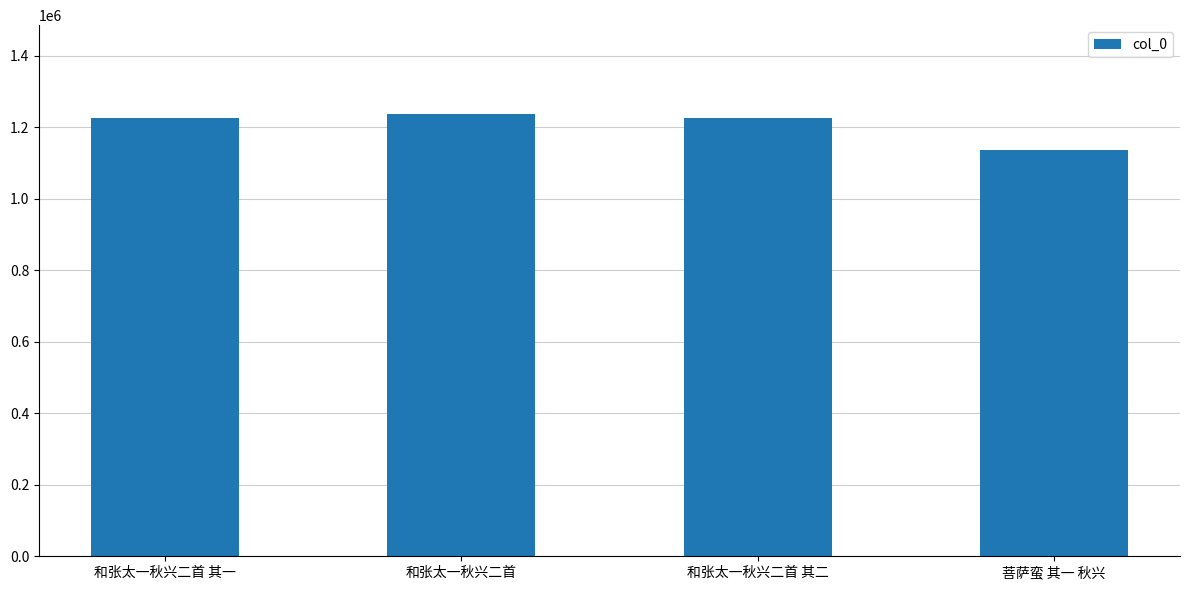

What is the change in value from 和张太一秋兴二首 其一 to 和张太一秋兴二首 其二?

+1